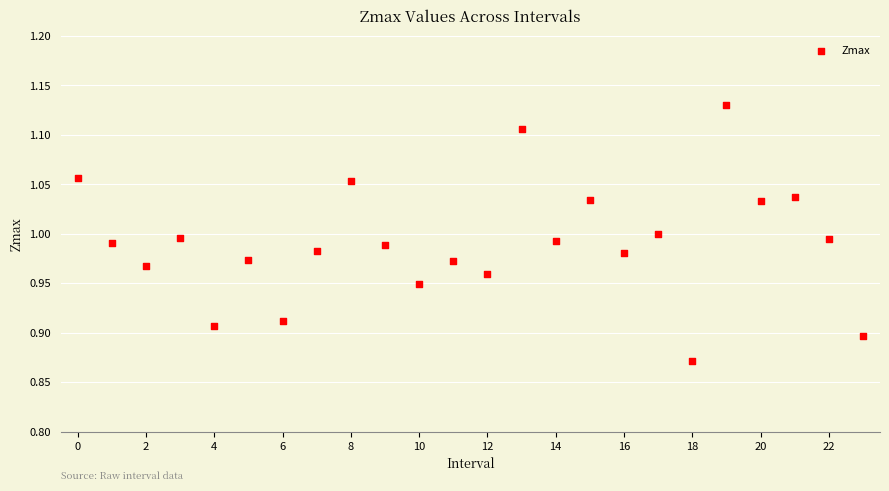

What is the range of Y values (max minus min)?

0.3